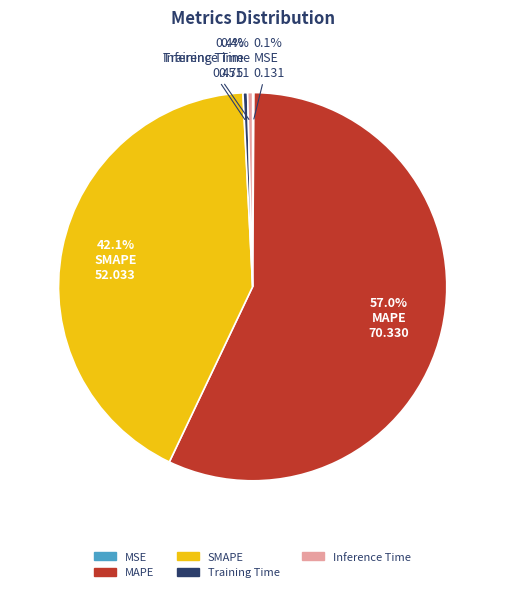

Do MAPE and Inference Time together represent more than half of the pie?

Yes